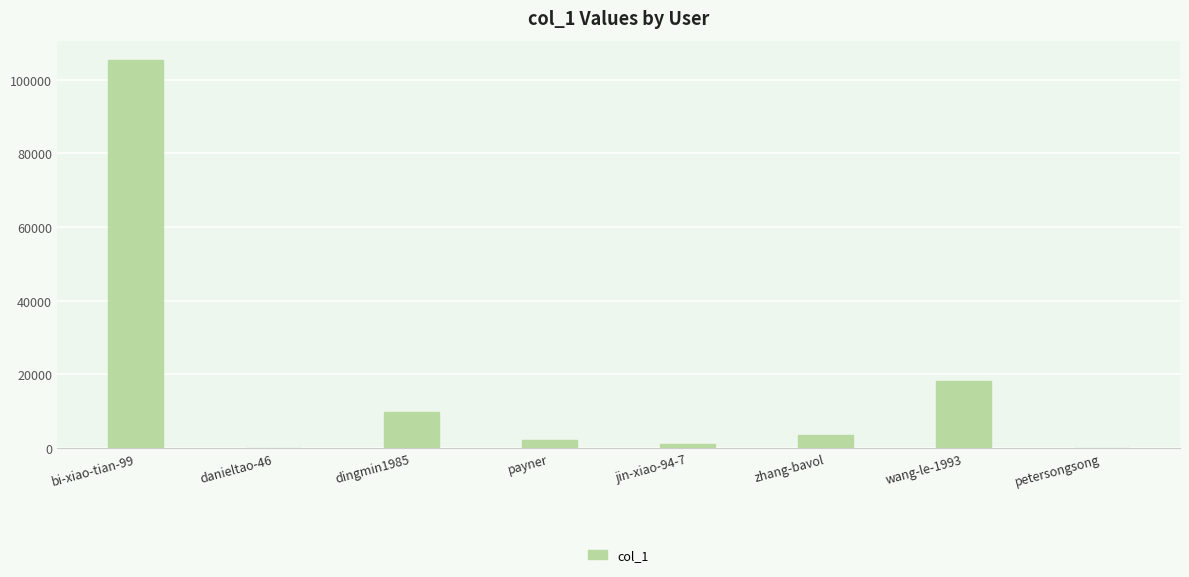

What is the change in value from bi-xiao-tian-99 to payner?

-103055